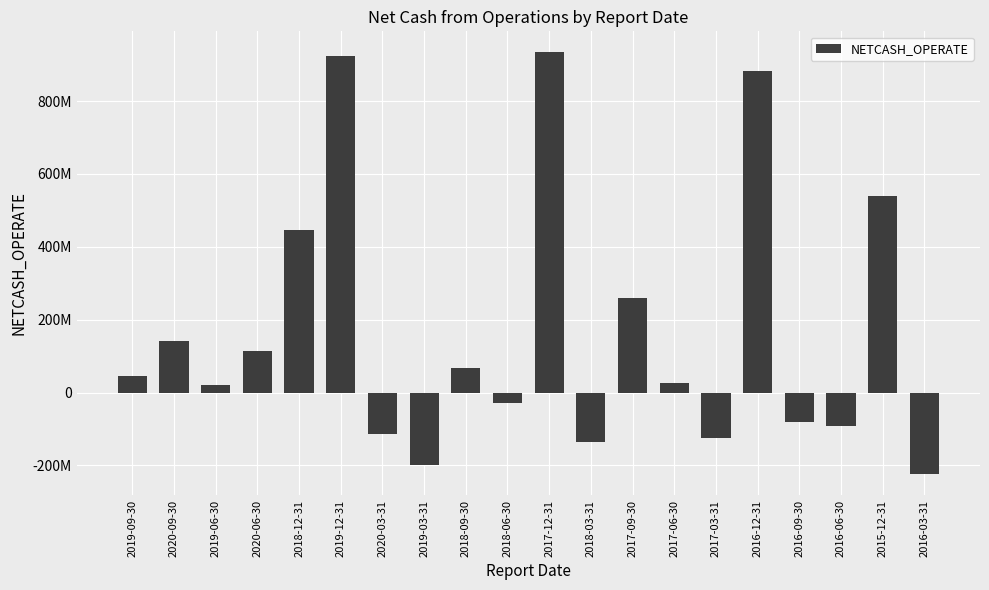

What is the minimum value shown in the chart?

-224523126.6